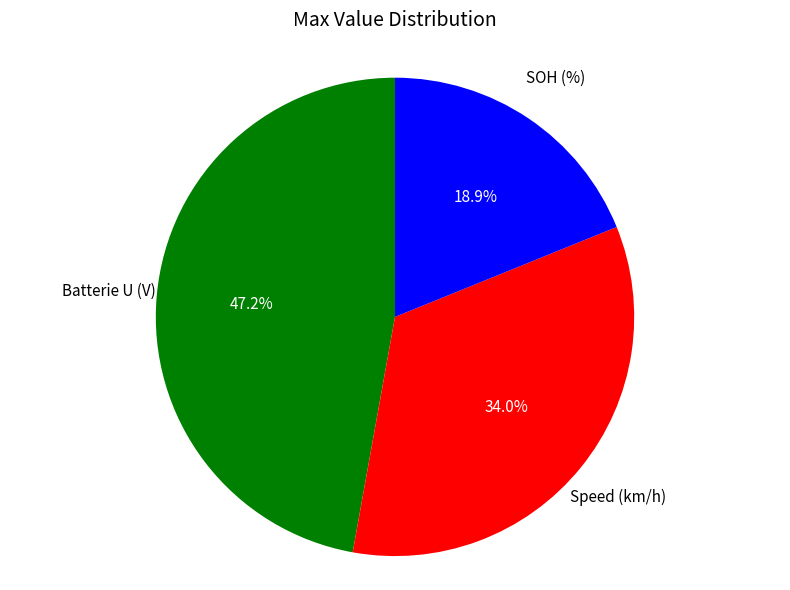

Does any single category account for the majority?

No